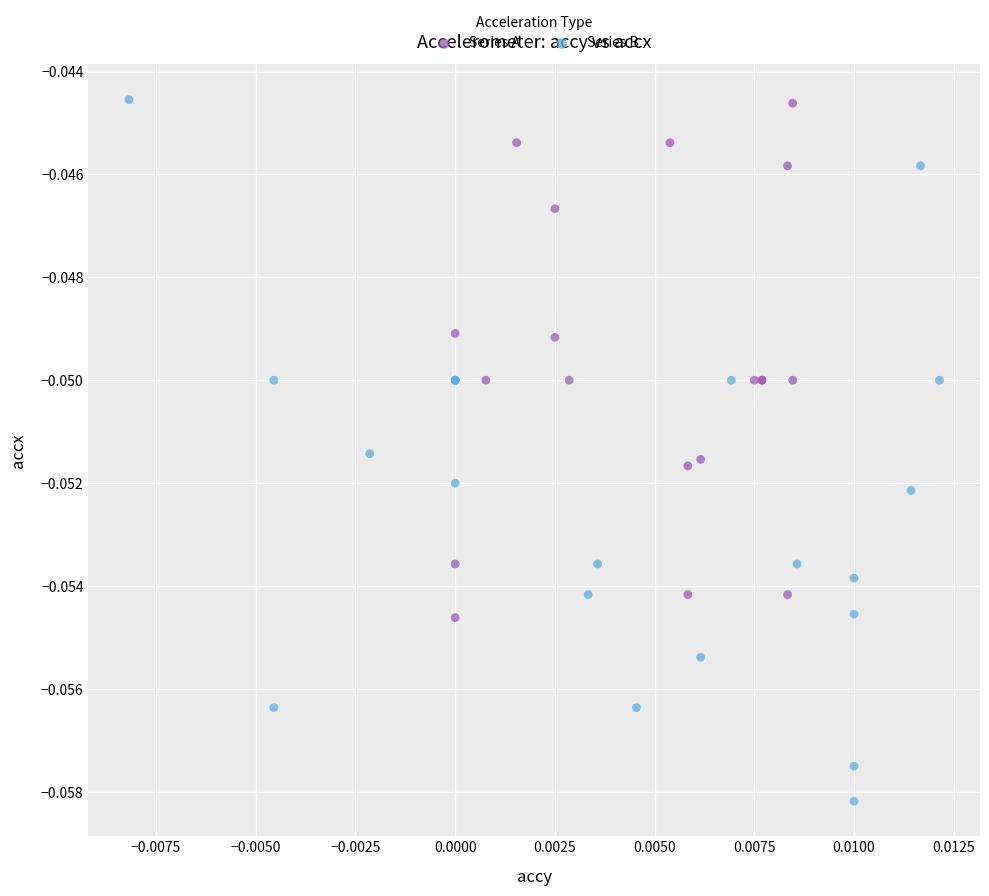

Which series reaches the minimum Y coordinate?

Series B